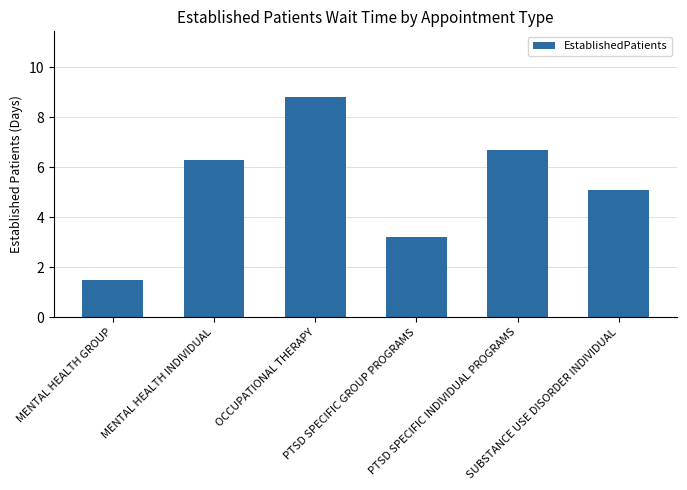

What is the sum of the values at MENTAL HEALTH INDIVIDUAL and SUBSTANCE USE DISORDER INDIVIDUAL?

11.4